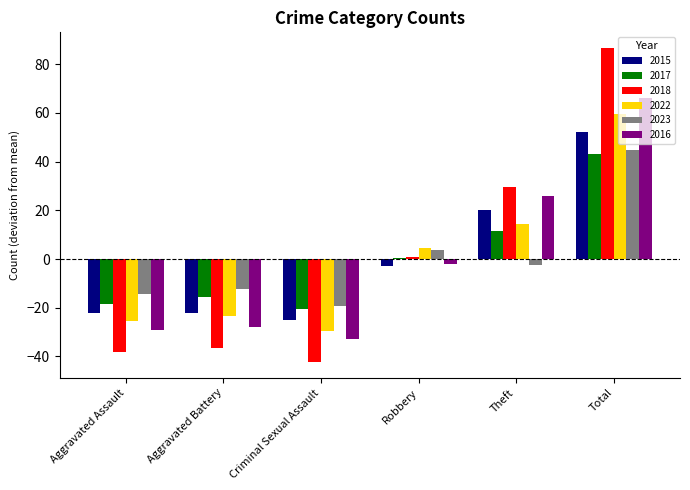

The 2023 series shows -11.9 at Criminal Sexual Assault. True or false?

False